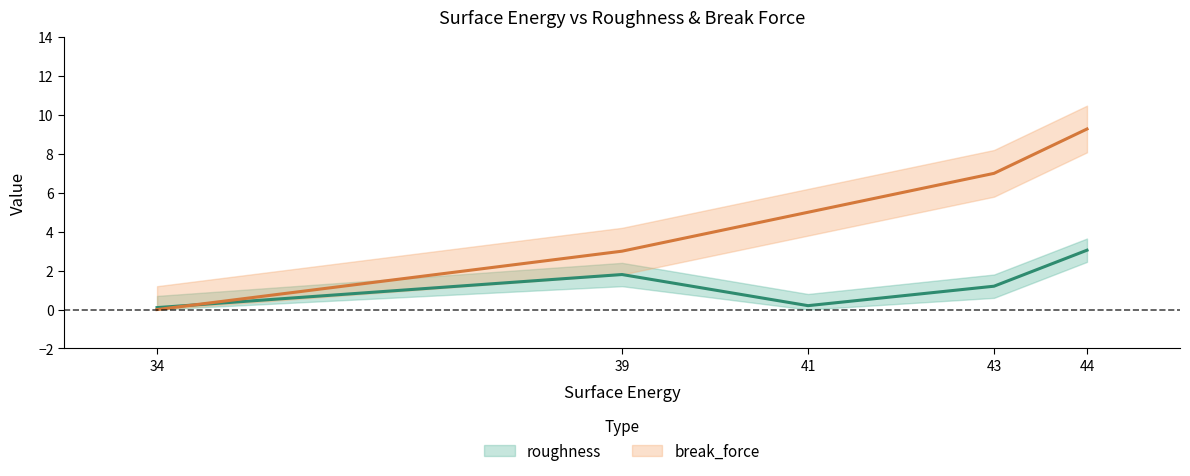

What is the difference between the second highest and minimum values in the break_force series?

7.0